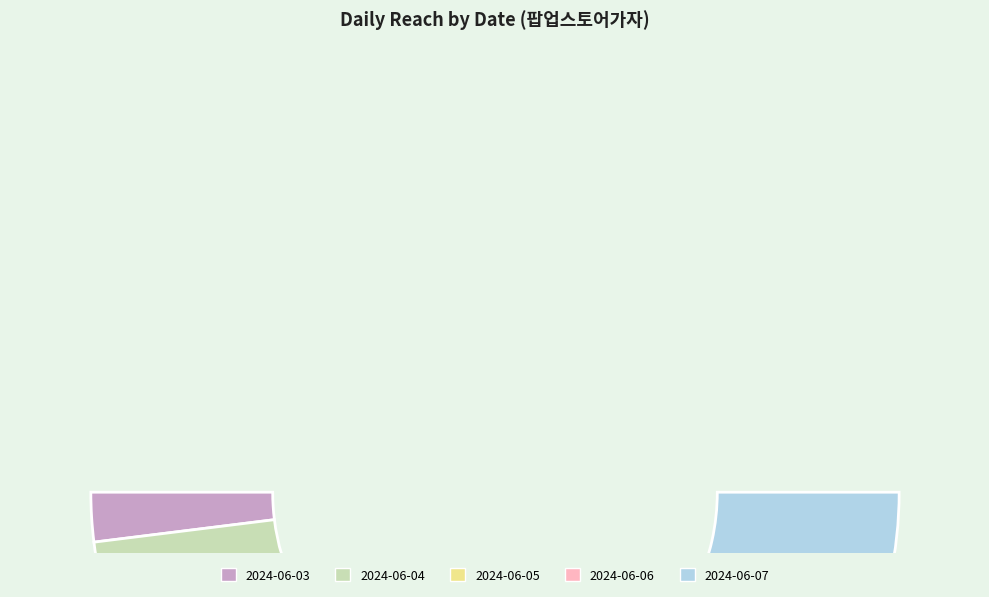

Which has a higher value, 2024-06-04 or 2024-06-07?

2024-06-04